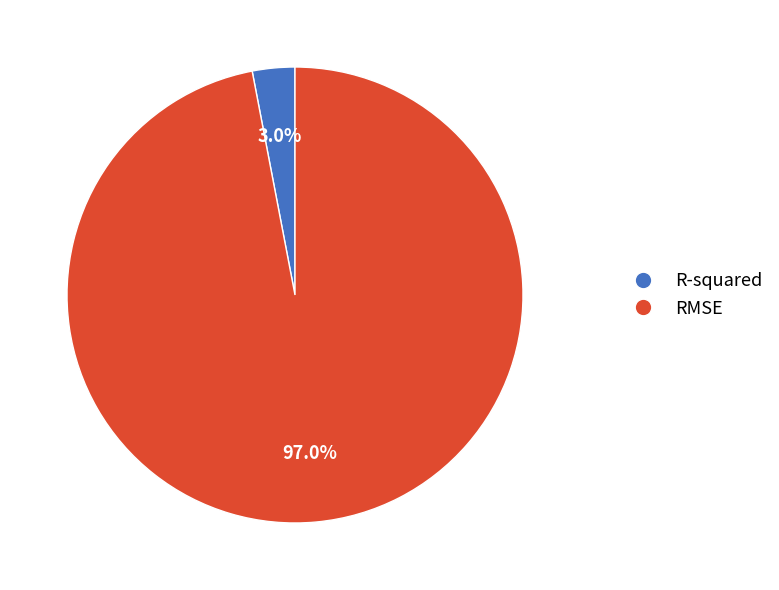

Count the number of slices in the pie.

2